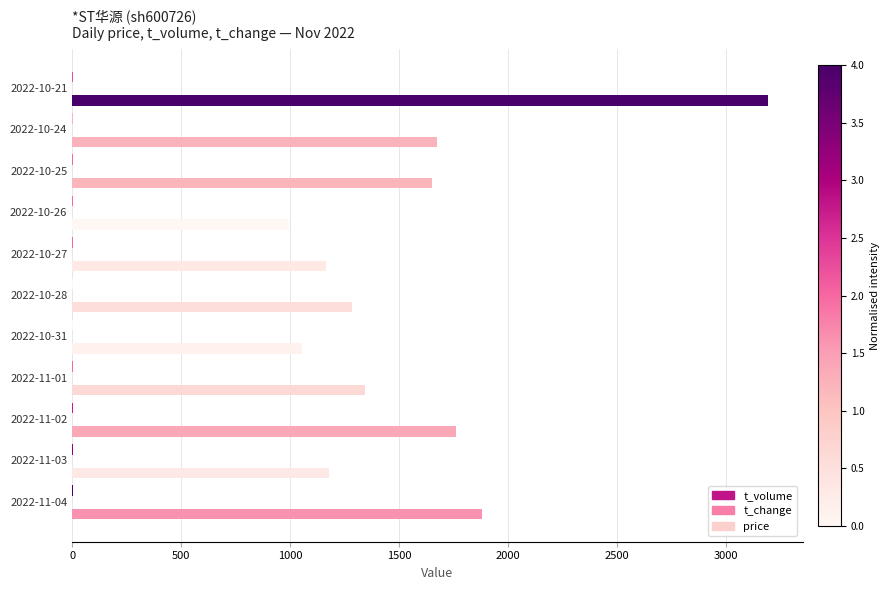

How many data points does each series have?

11